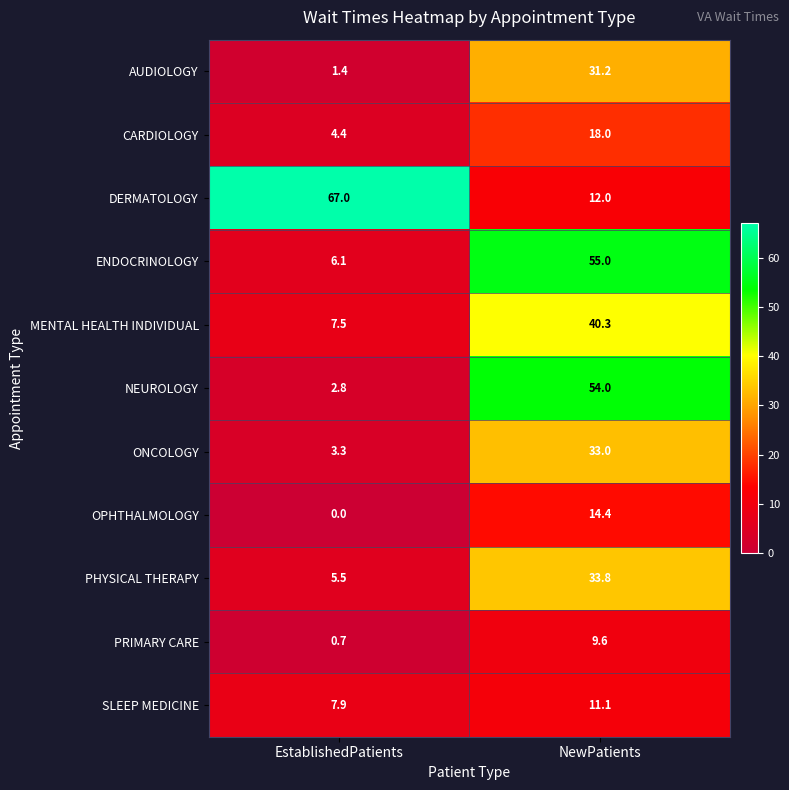

At EstablishedPatients, list the series in order from largest to smallest.

DERMATOLOGY, SLEEP MEDICINE, MENTAL HEALTH INDIVIDUAL, ENDOCRINOLOGY, PHYSICAL THERAPY, CARDIOLOGY, ONCOLOGY, NEUROLOGY, AUDIOLOGY, PRIMARY CARE, OPHTHALMOLOGY